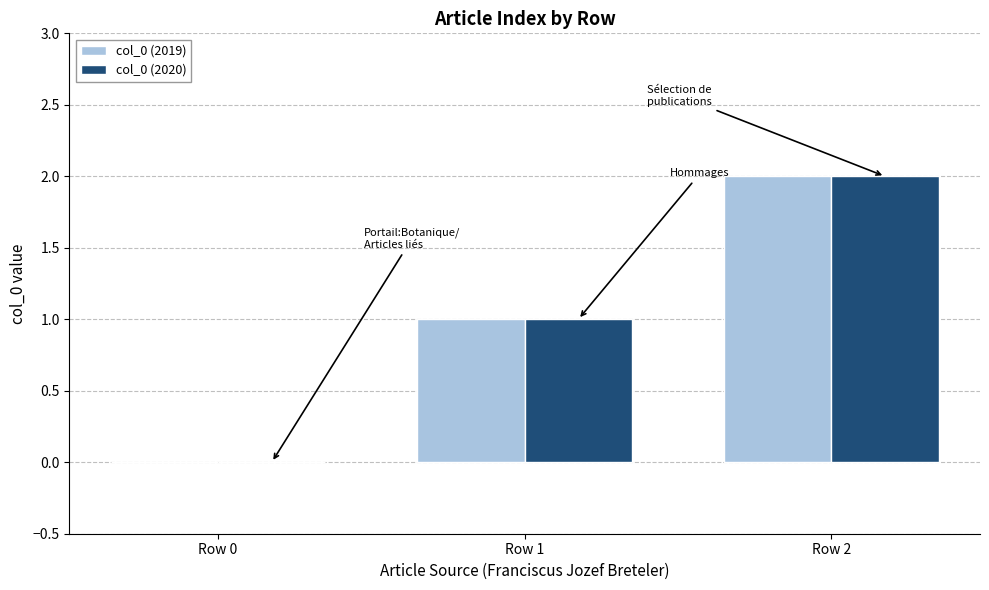

Is it true that col_0 (2020) equals 0 at Row 0?

True